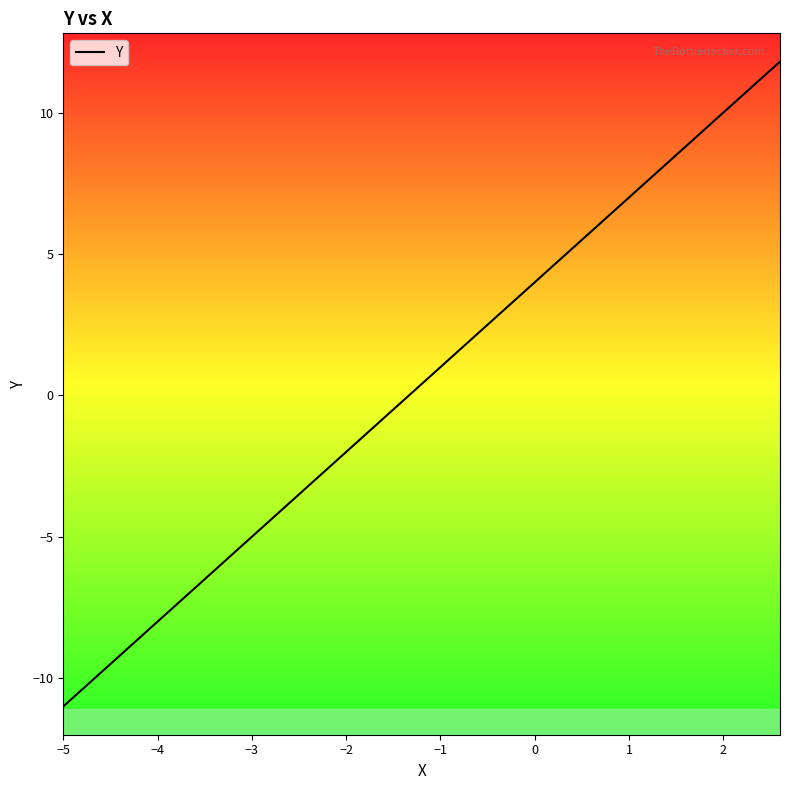

What is the smallest value displayed?

-11.0